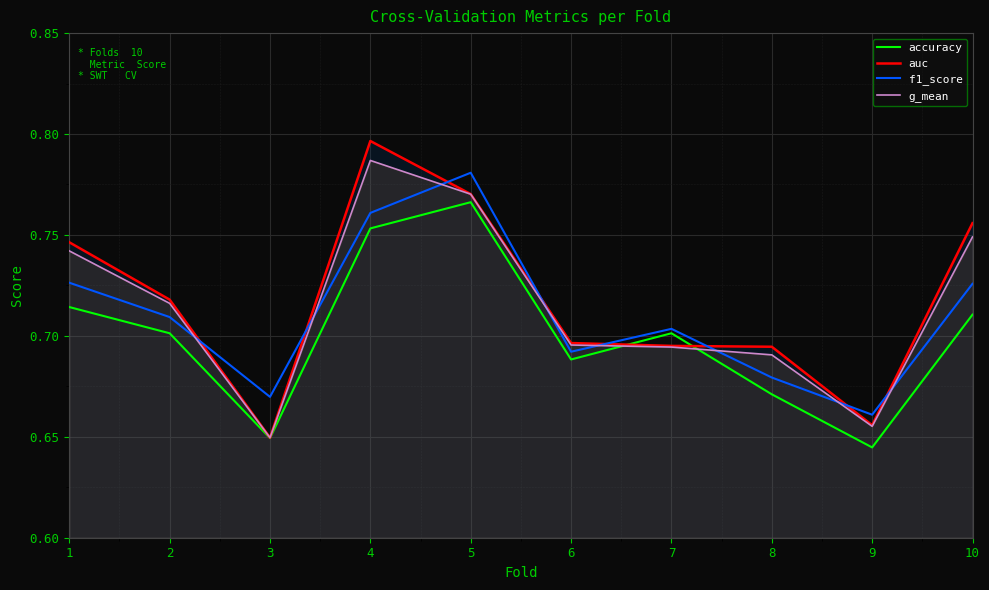

Reading left to right, extract all data points from this chart.

accuracy: 0.7	0.7	0.6	0.8	0.8	0.7	0.7	0.7	0.6	0.7
auc: 0.7	0.7	0.6	0.8	0.8	0.7	0.7	0.7	0.7	0.8
f1_score: 0.7	0.7	0.7	0.8	0.8	0.7	0.7	0.7	0.7	0.7
g_mean: 0.7	0.7	0.6	0.8	0.8	0.7	0.7	0.7	0.7	0.7